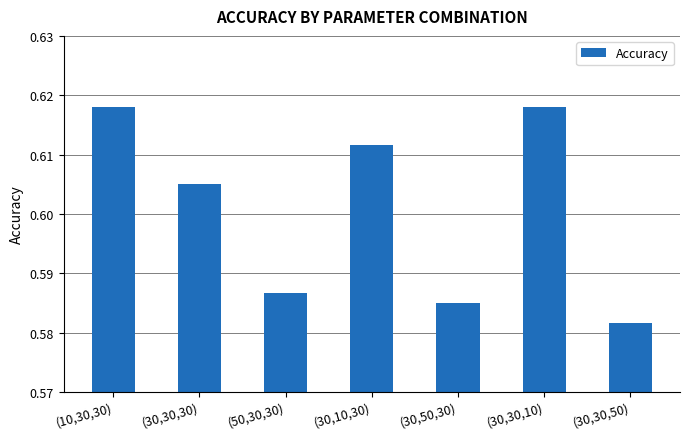

What position from the left is (10,30,30)?

1